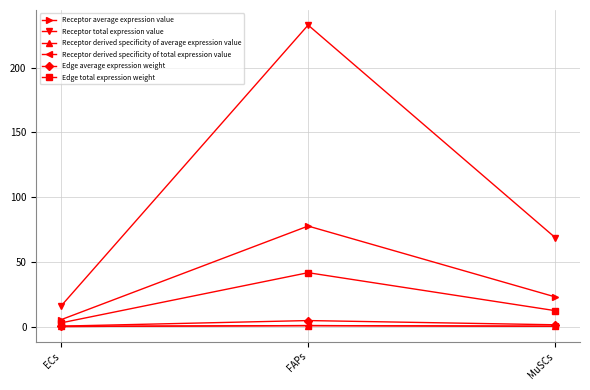

What is the spread (max minus min) of values at FAPs?

232.2